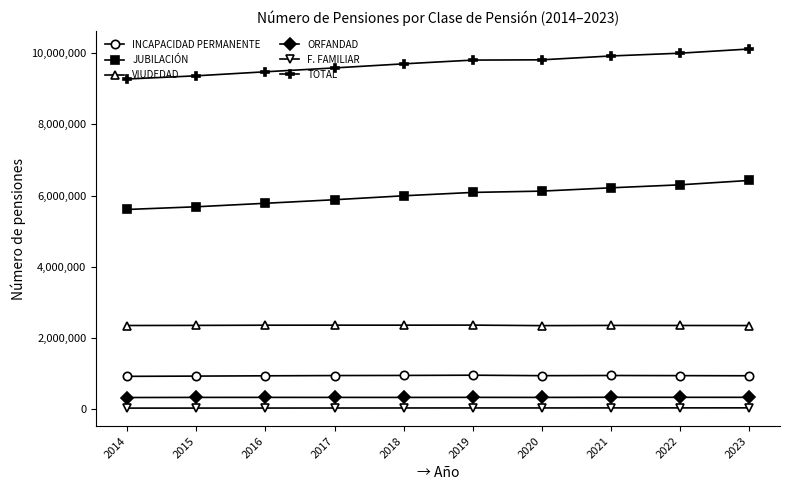

The value of INCAPACIDAD PERMANENTE at 2014 is 929568. True or false?

True